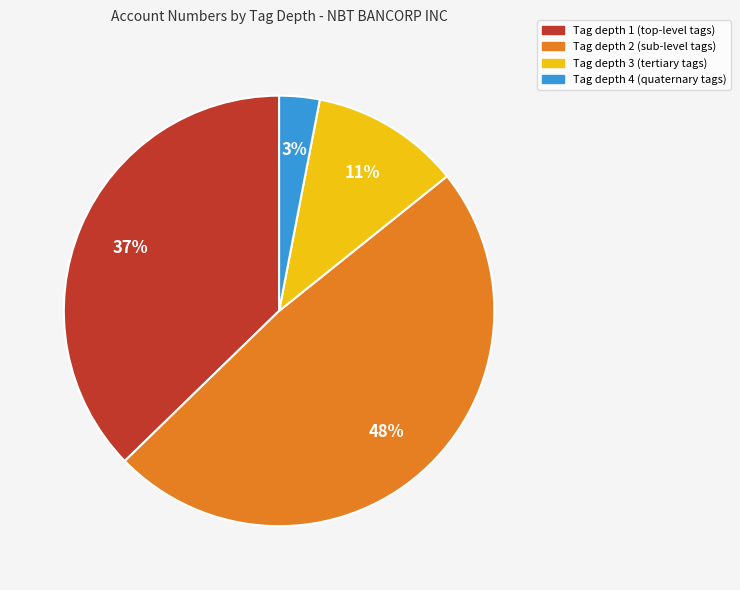

Is there any slice that represents more than half of the pie?

No